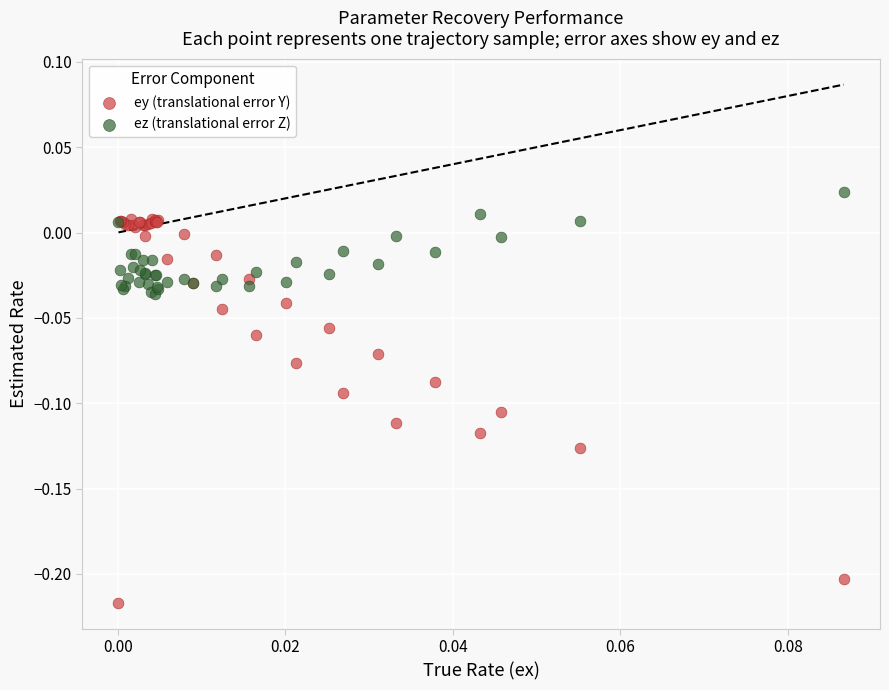

Which series reaches the maximum Y coordinate?

ez (translational error Z)